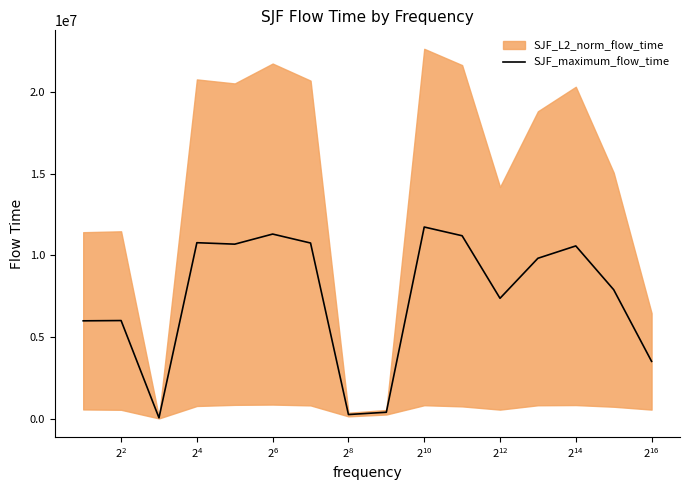

Count the number of categories in the chart.

16